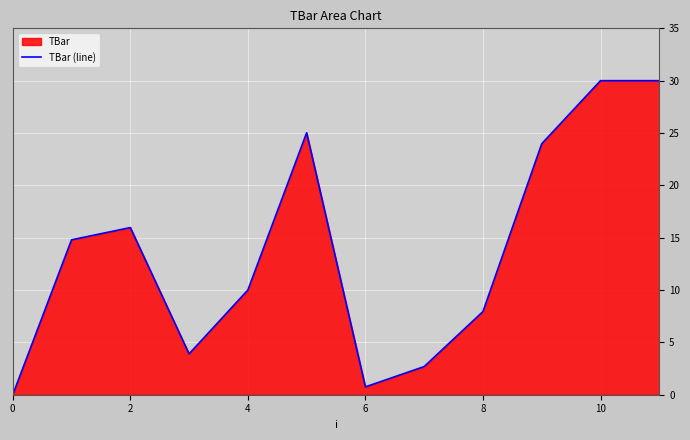

Is it true that the value at 6 is 0.8?

True